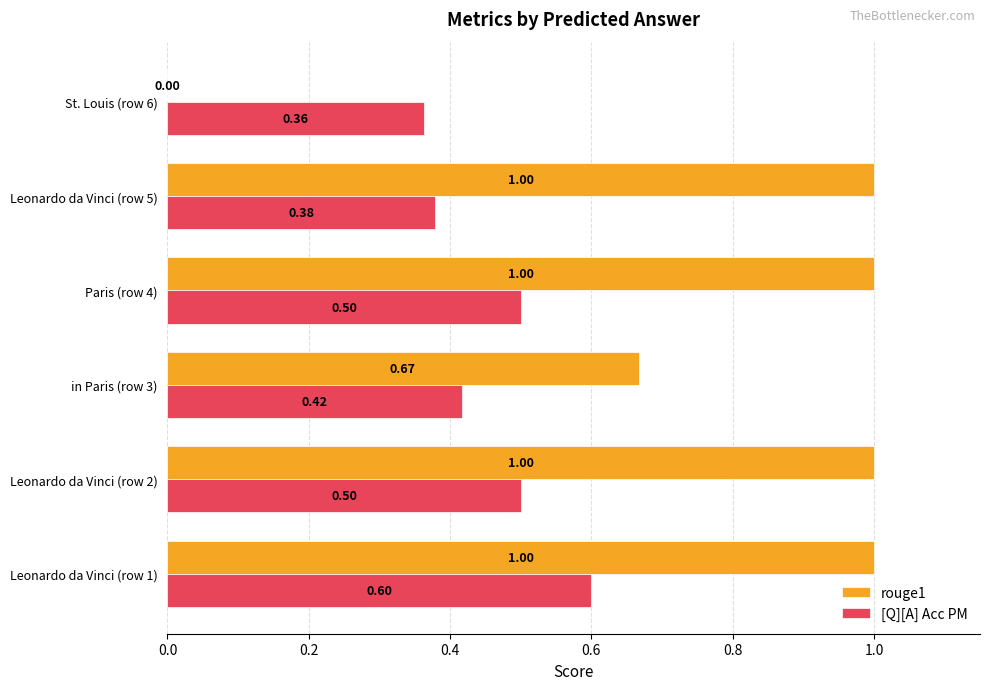

What is the sum of all [Q][A] Acc PM values?

2.8